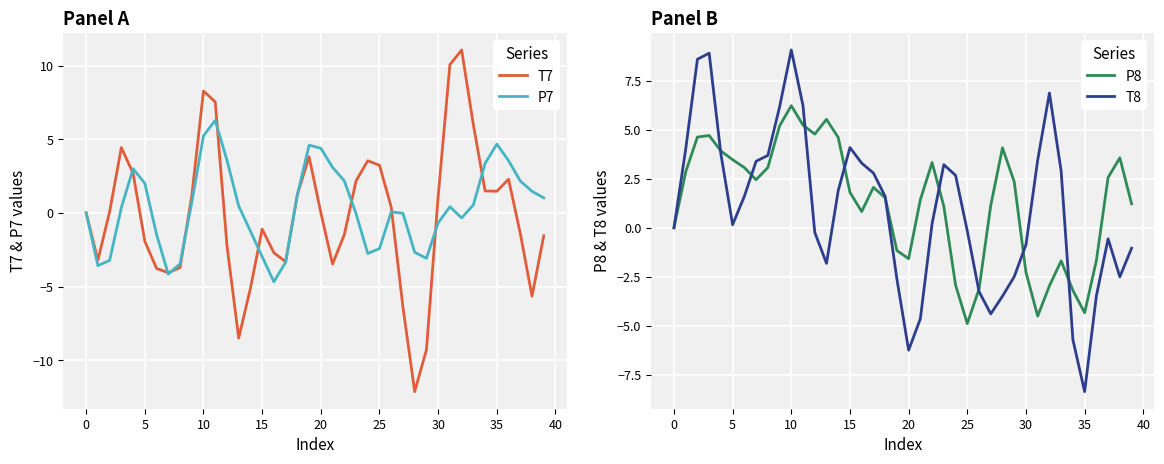

Which series has the widest spread of values?

T7